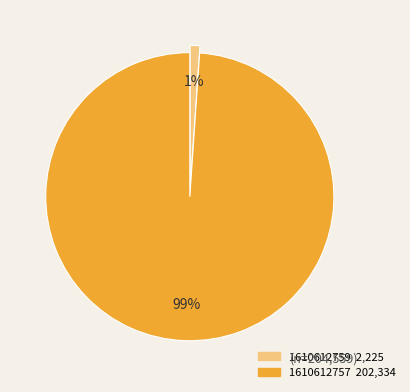

Does 1610612757 account for over 50% of the chart?

Yes